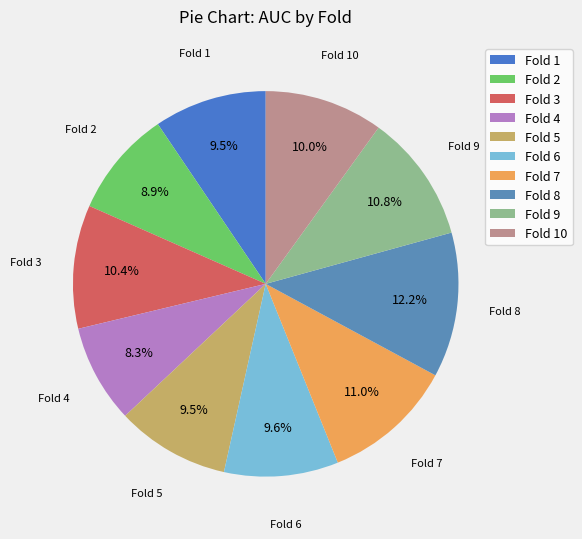

Which has a higher value, Fold 8 or Fold 10?

Fold 8